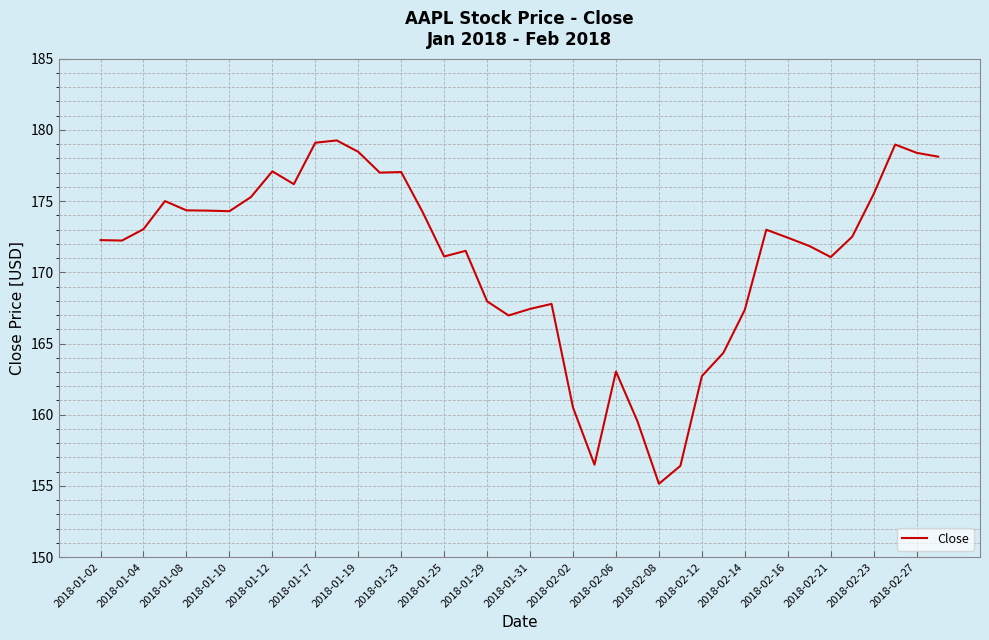

Count the number of categories in the chart.

40